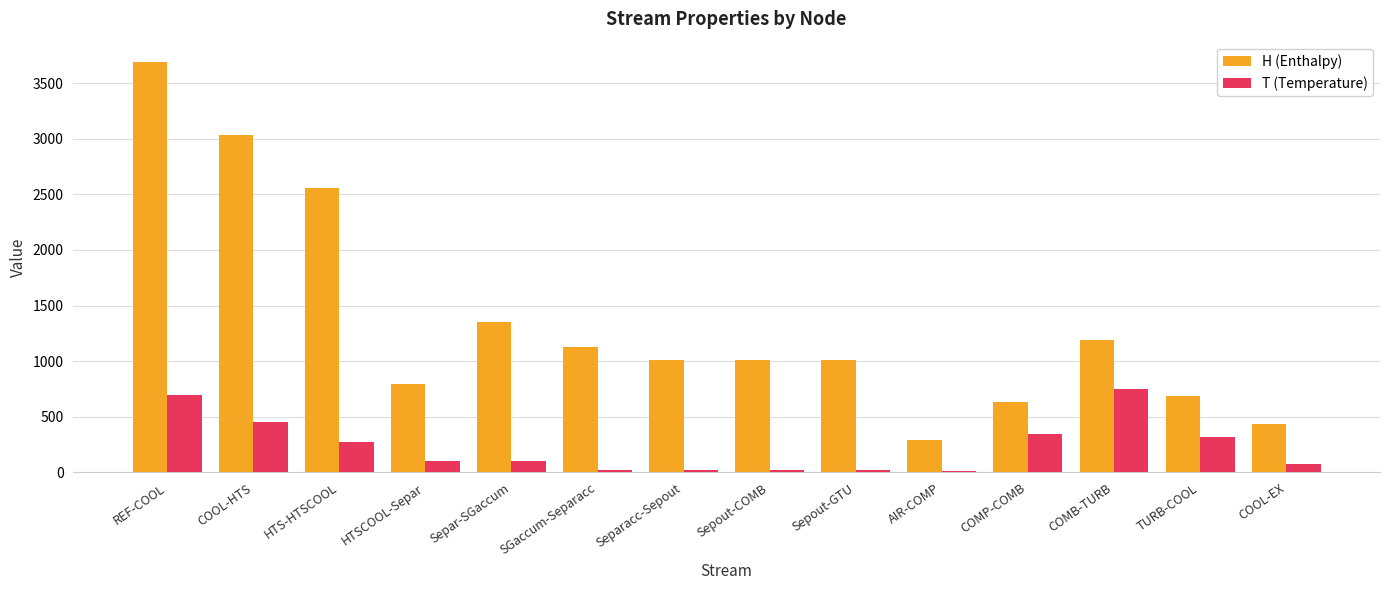

What is the label of the 3rd bar from the right?

COMB-TURB